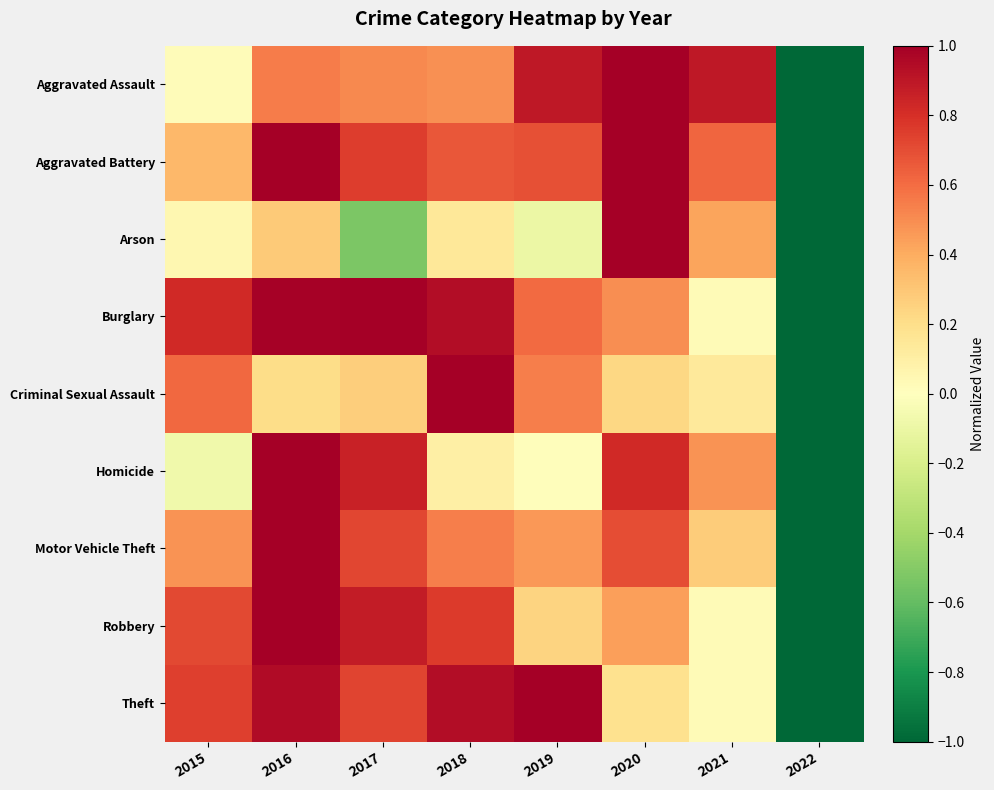

At how many categories does at least one series exceed 0?

7